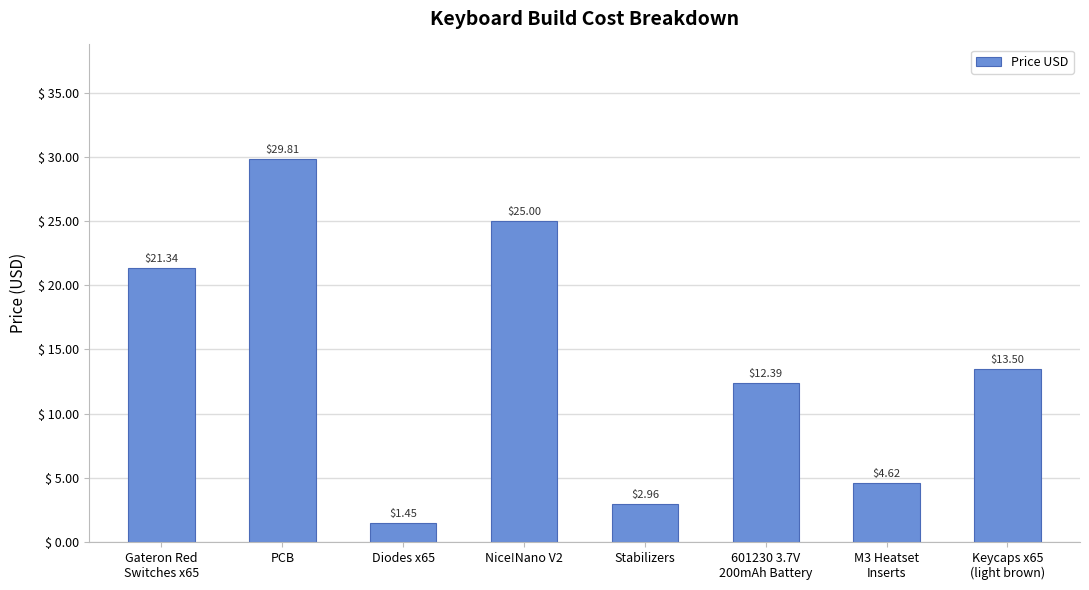

Which category has the highest value across all series?

PCB